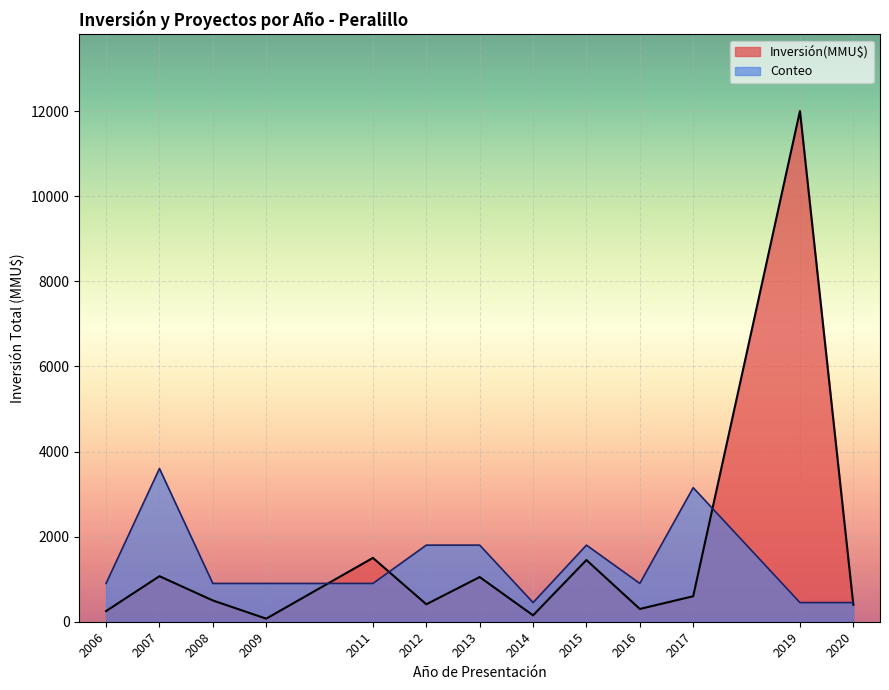

Rank the series at 2006 from lowest to highest value.

Inversión(MMU$), Conteo